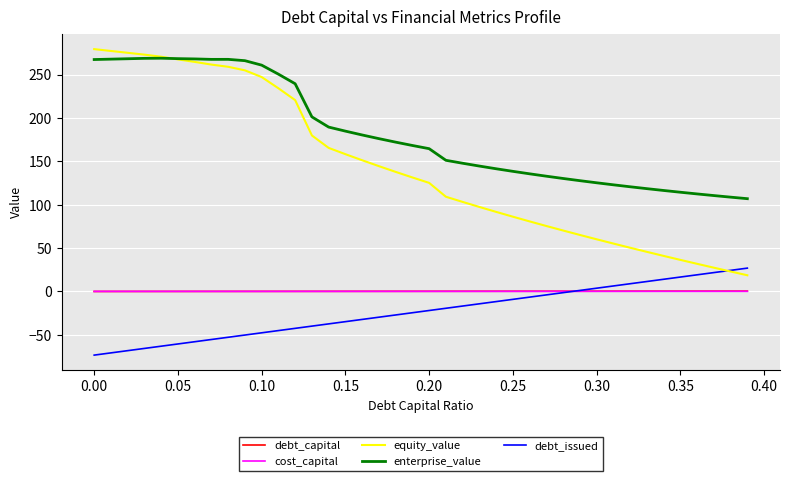

True or false: enterprise_value and debt_capital cross at least once.

False